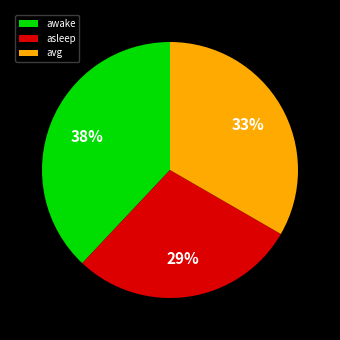

Which slice is the smallest?

asleep